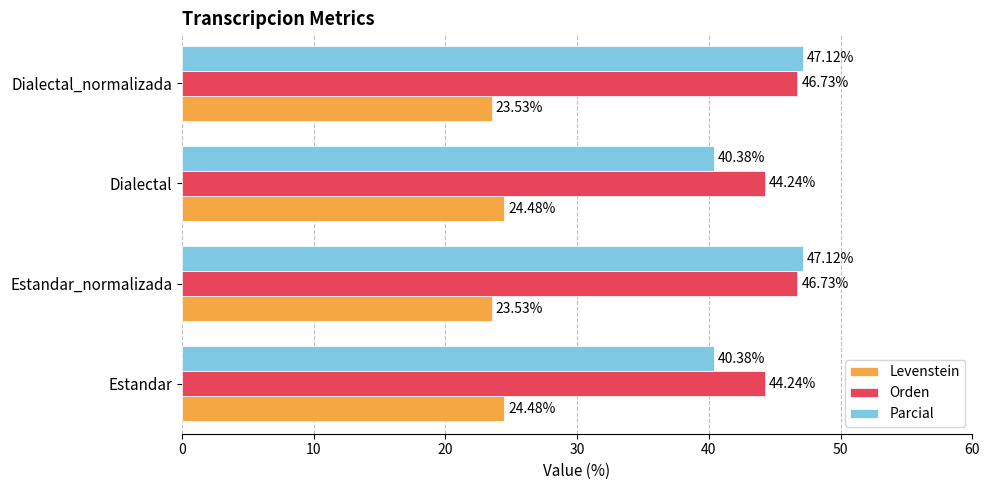

What is the difference between the maximum and second lowest values in the Orden series?

2.5